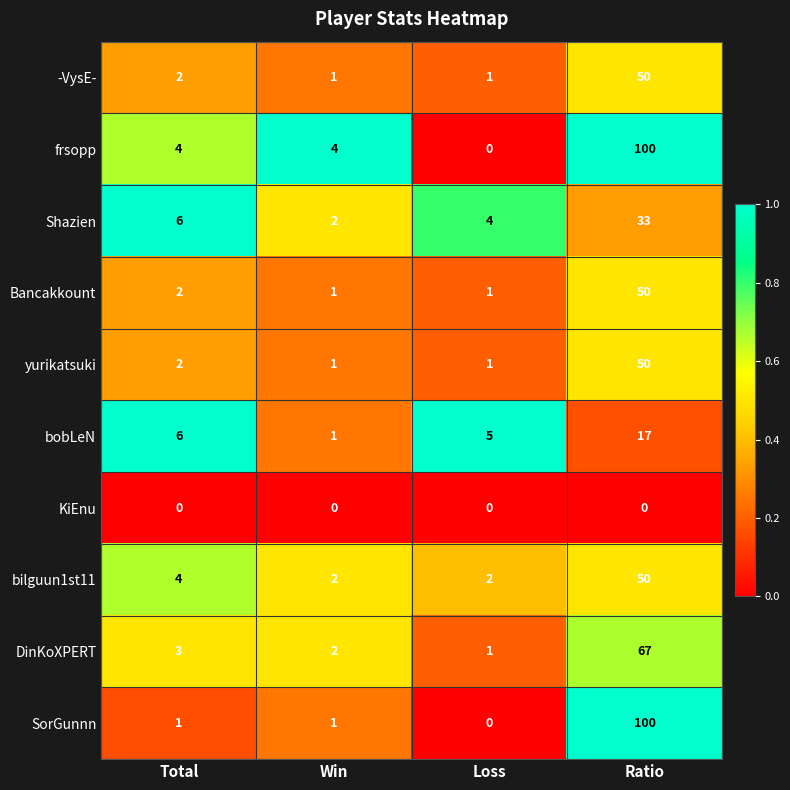

What is the maximum value shown in the chart?

100